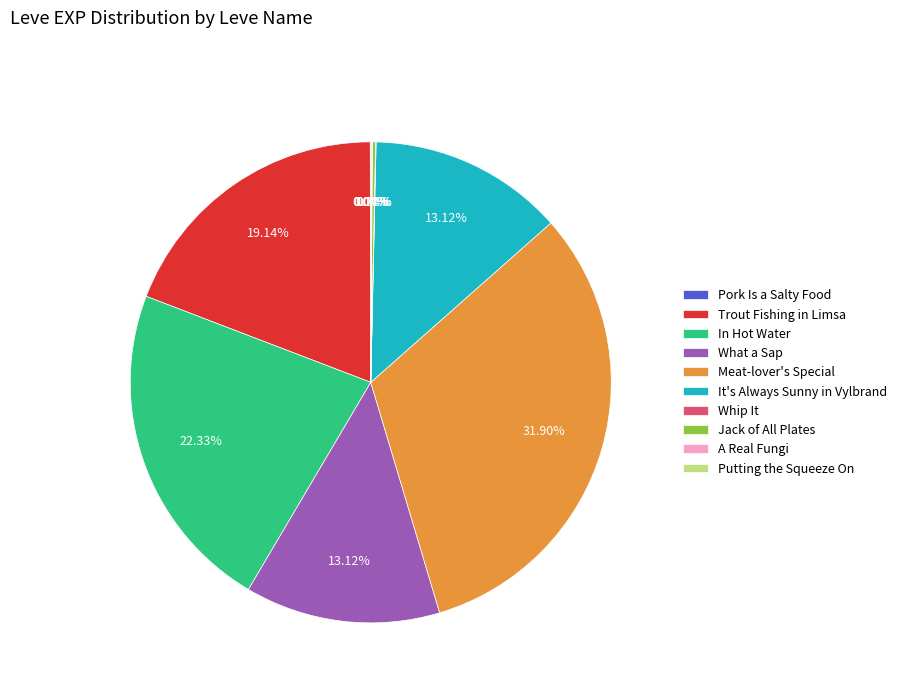

To the nearest percent, what portion does It's Always Sunny in Vylbrand represent?

13%